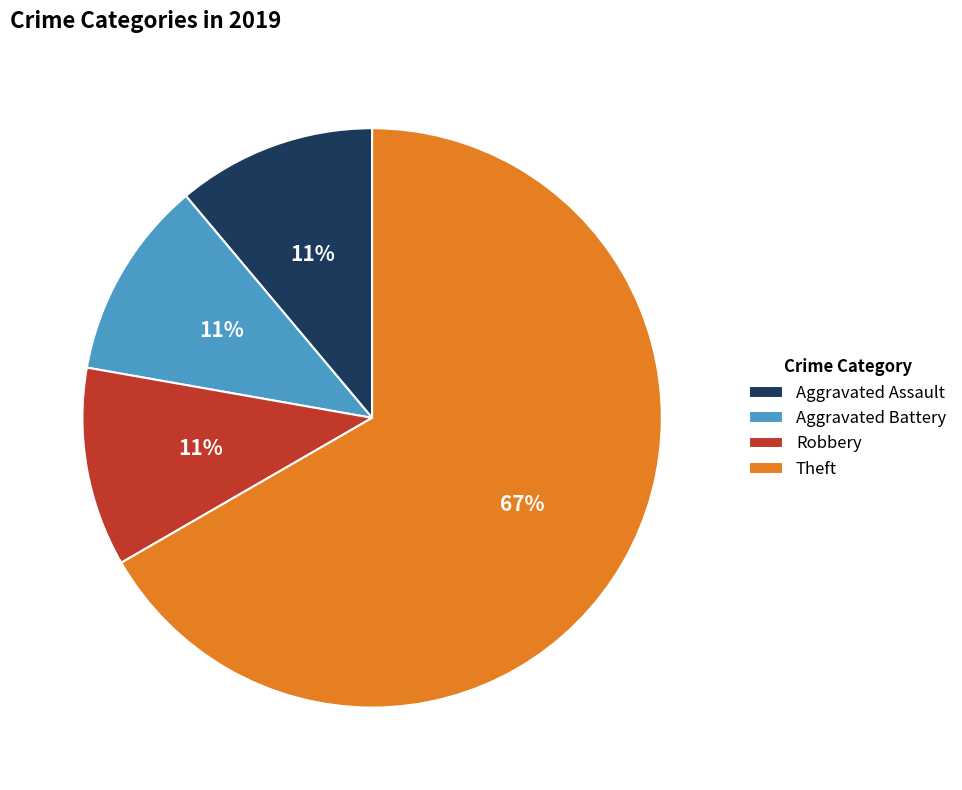

What is the majority slice?

Theft